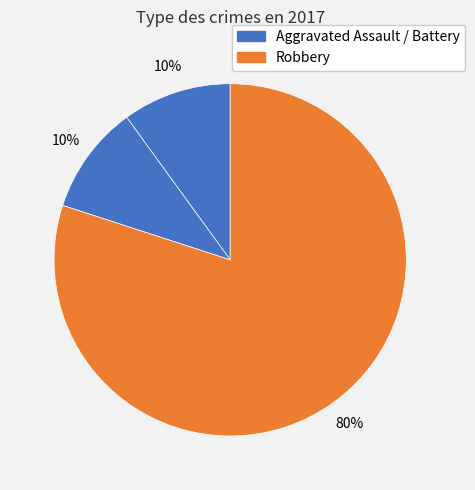

How many segments does this pie chart have?

3